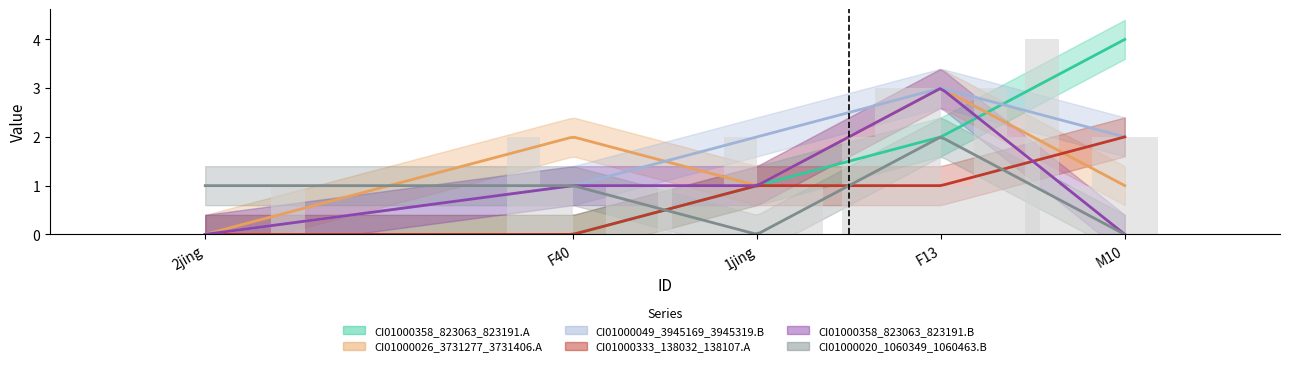

What is the difference between the highest and lowest values at M10?

4